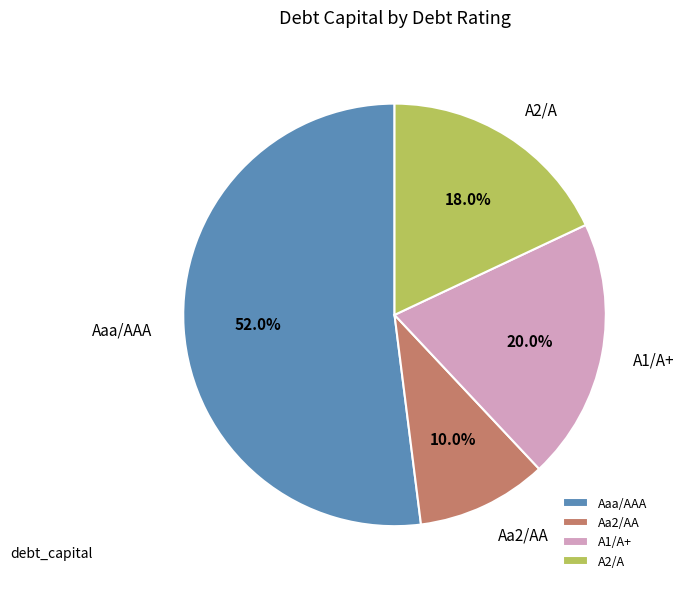

Which has a higher value, Aaa/AAA or Aa2/AA?

Aaa/AAA